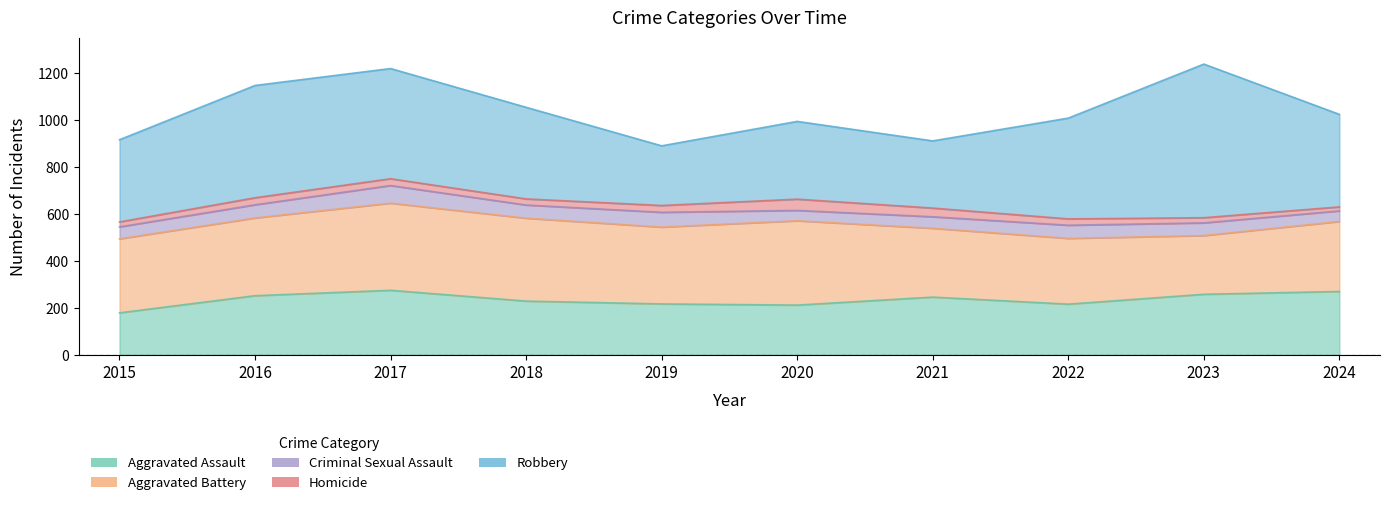

True or false: Aggravated Battery has more than 1 points higher than both neighbors.

True